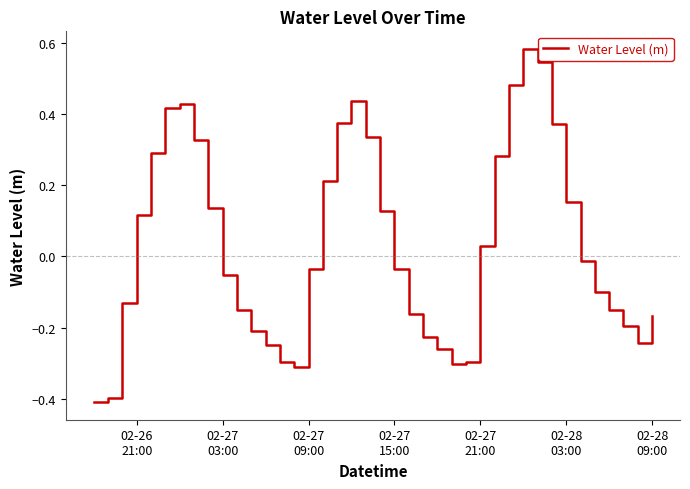

How many interior local peaks (higher than both neighbors) does the data have?

3